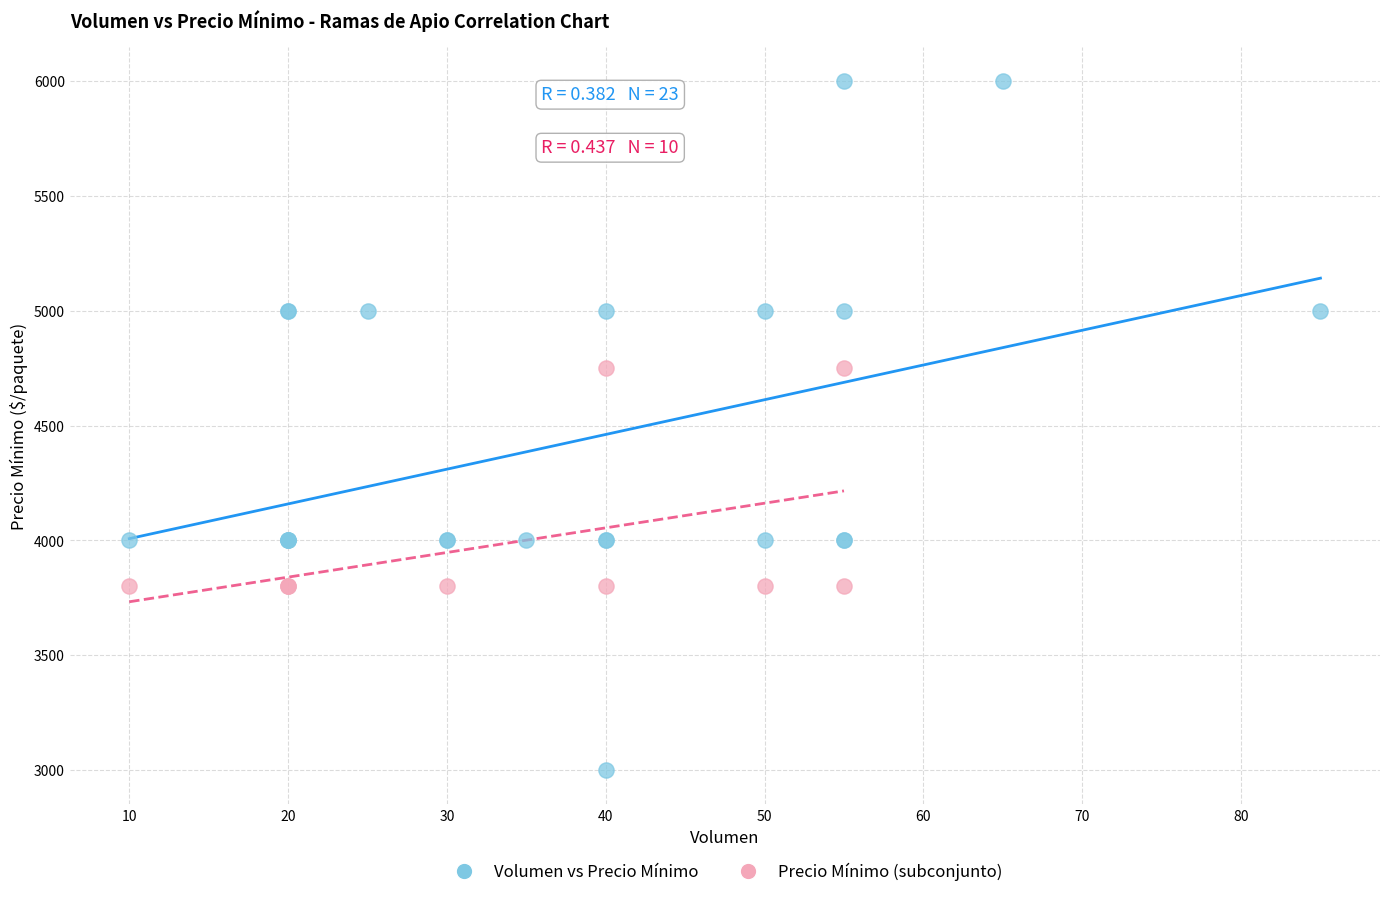

Which series contains the lowest Y value?

Volumen vs Precio Mínimo